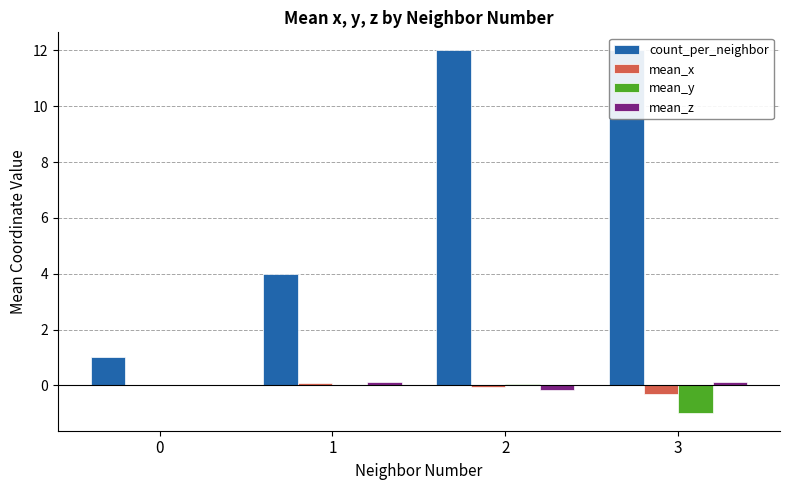

Reading right to left, list all the values displayed in this chart.

count_per_neighbor: 12.0	12.0	4.0	1.0
mean_x: -0.3	-0.1	0.1	0.0
mean_y: -1.0	0.1	-0.0	0.0
mean_z: 0.1	-0.2	0.1	0.0